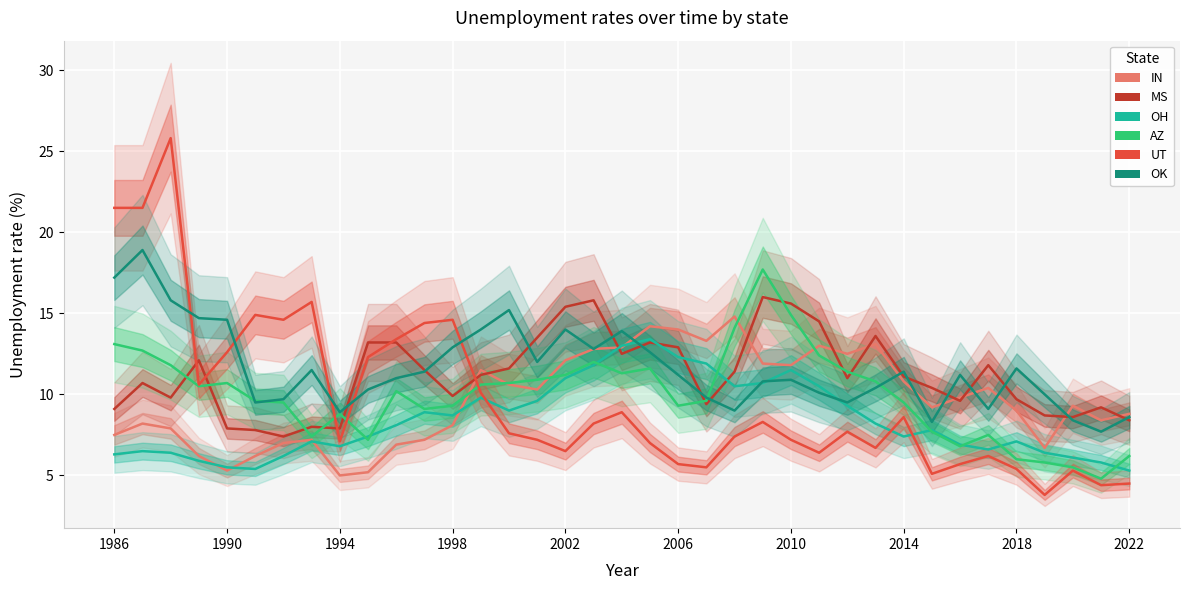

What is the lowest value of the MS series?

7.4